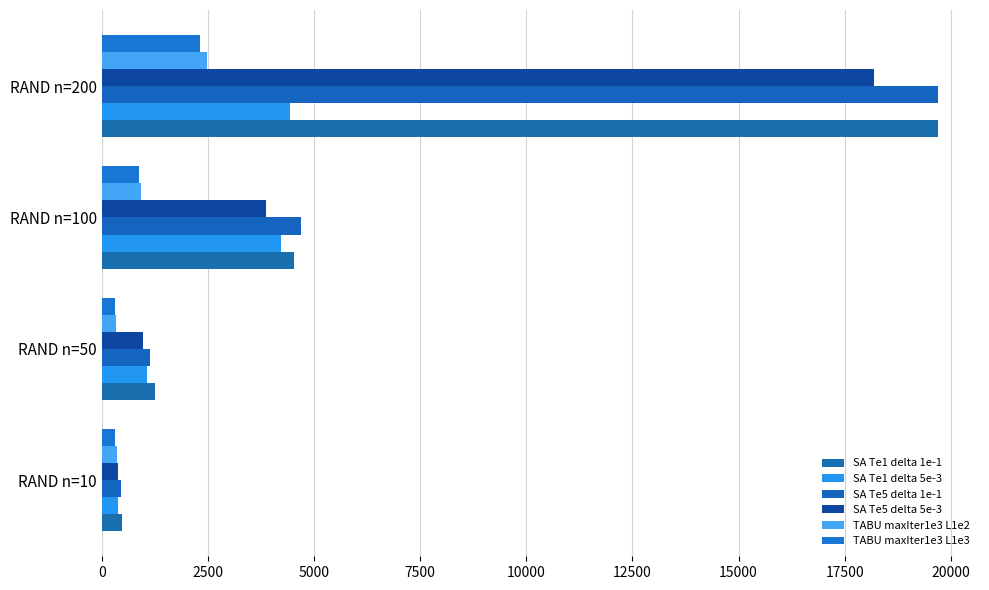

How many series are shown in this chart?

6